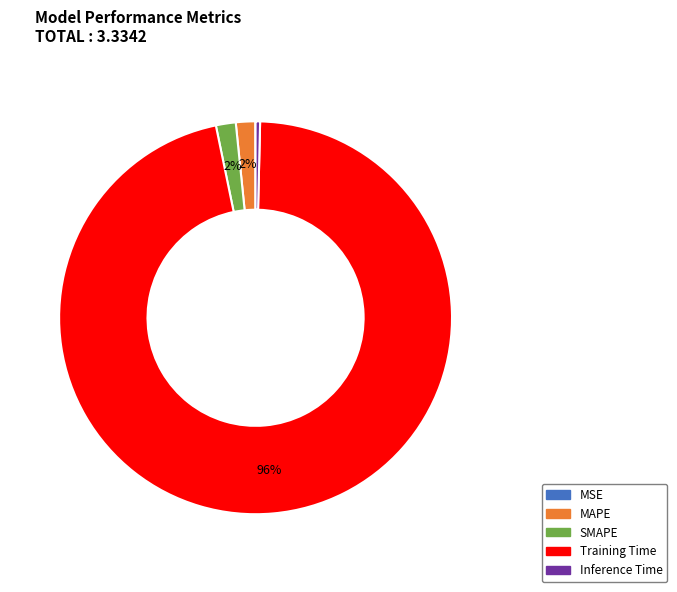

What percentage is the Training Time slice, to the nearest percent?

96%